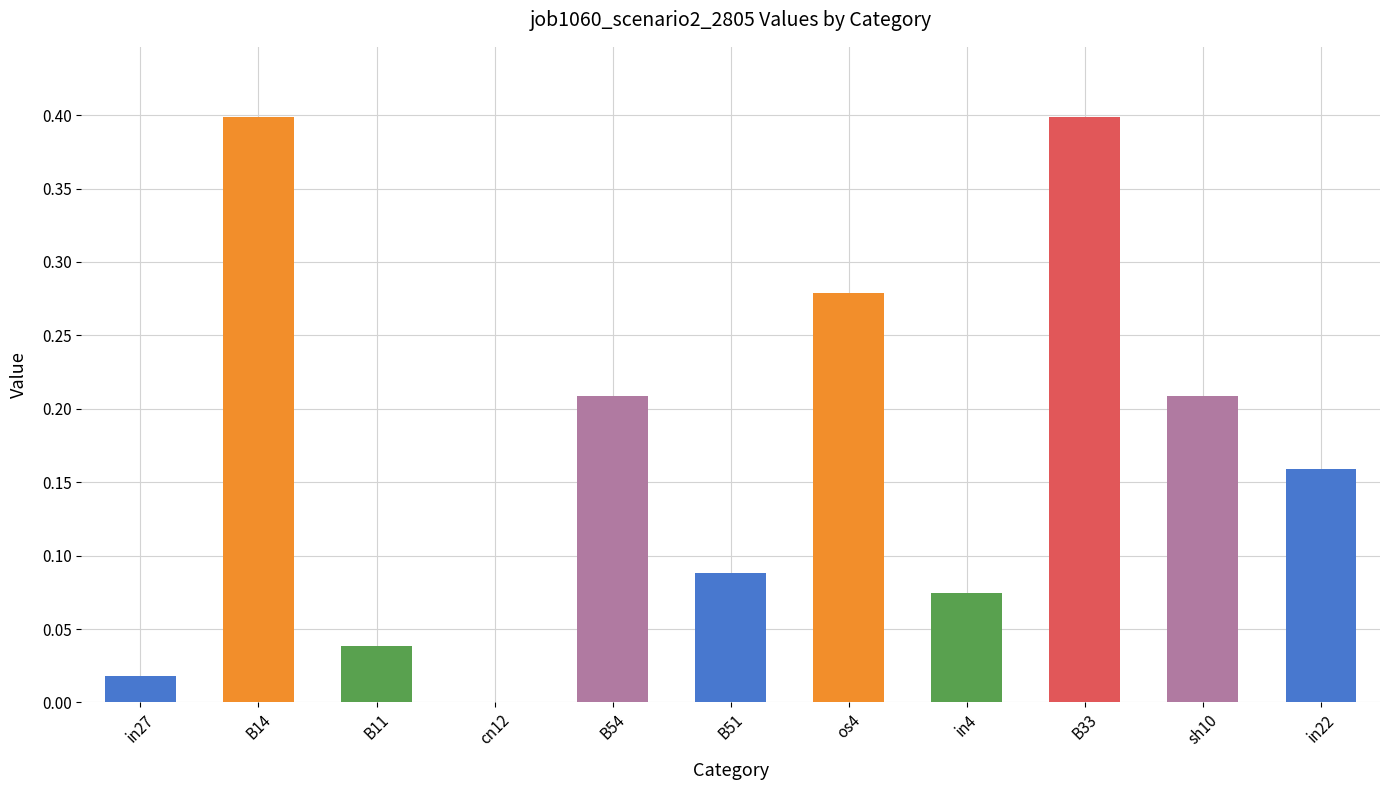

What is the sum of all values?

1.9